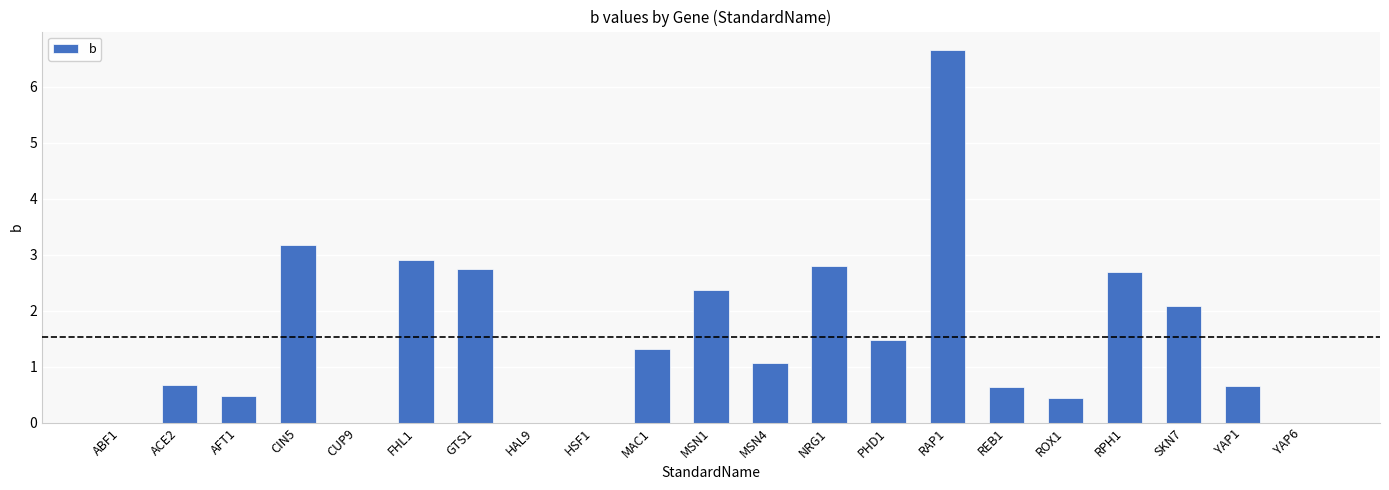

What is the change in value from CIN5 to NRG1?

-0.4